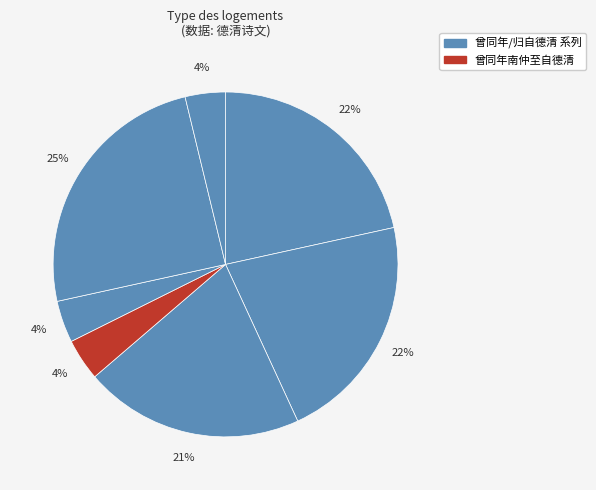

Does any single category account for the majority?

No